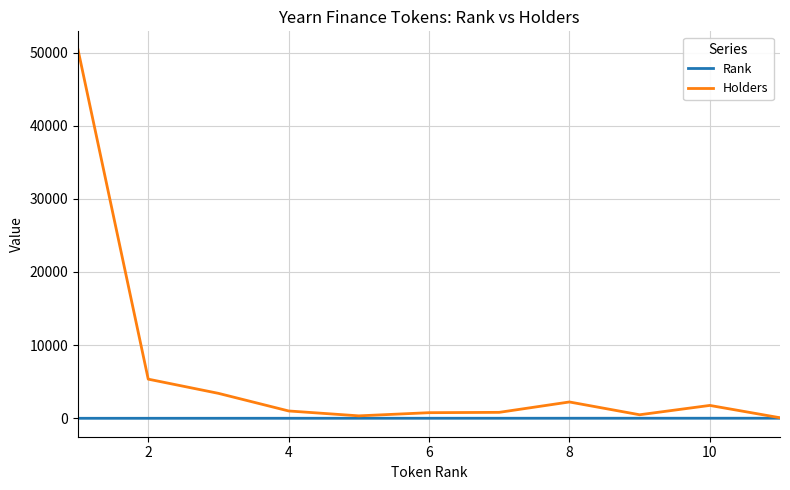

What is the maximum value shown in the chart?

50379